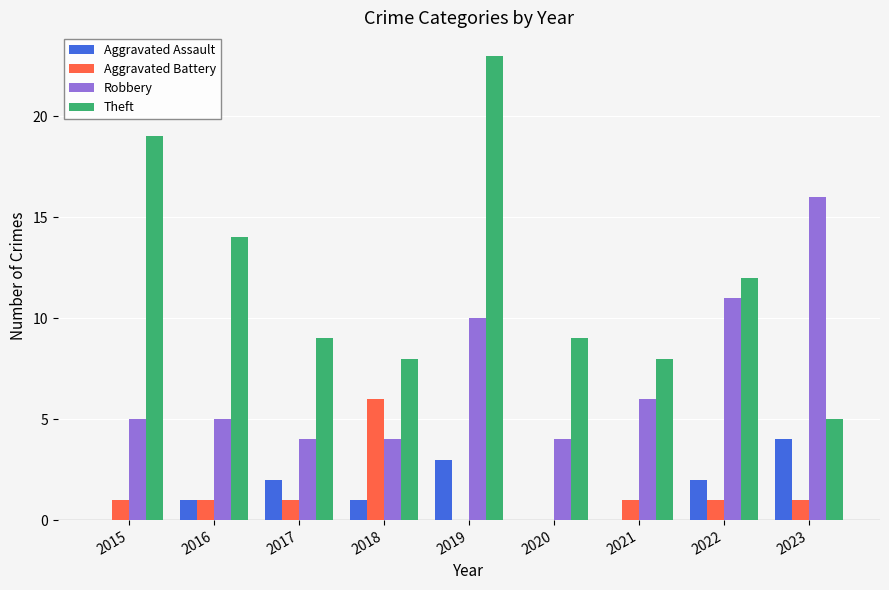

The Theft series shows 16 at 2022. True or false?

False